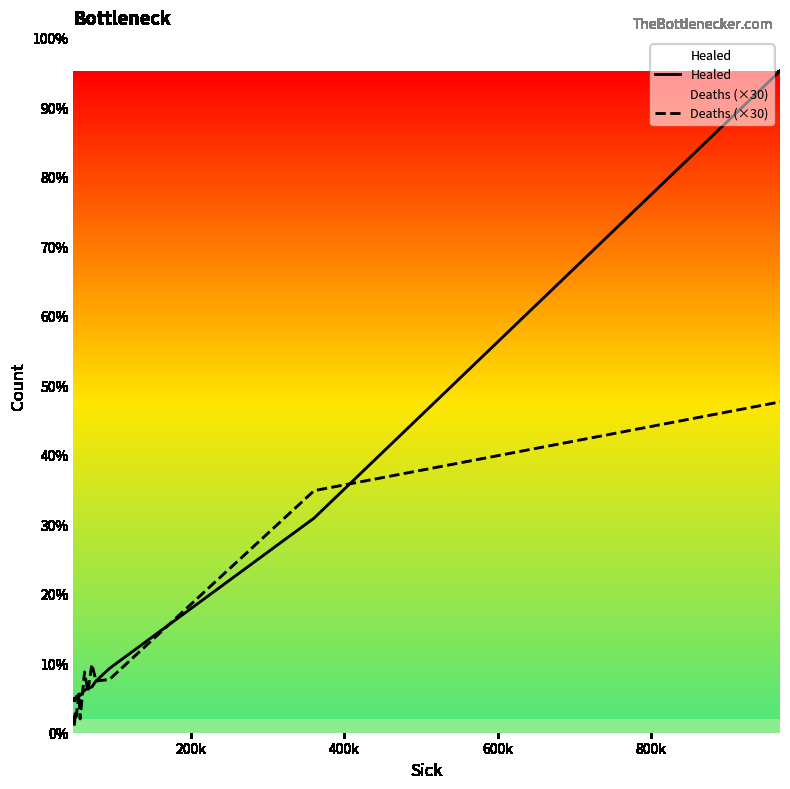

Does the chart have visible grid lines?

No